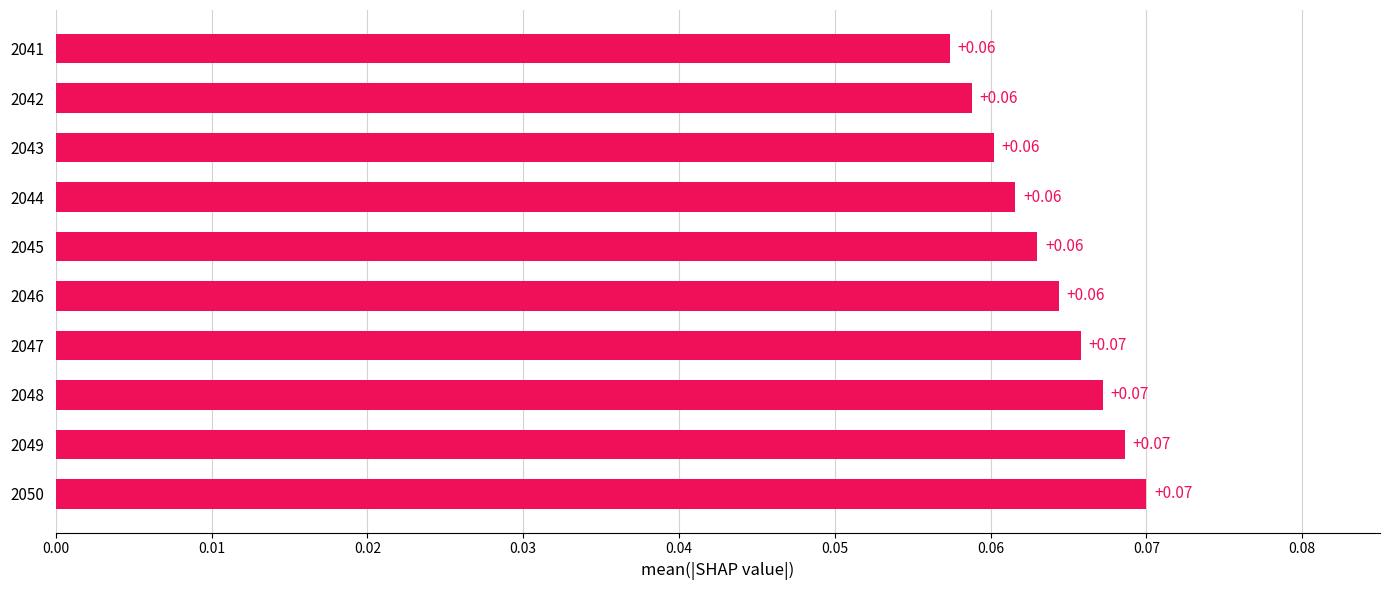

Which has a higher value, 2043 or 2041?

2043